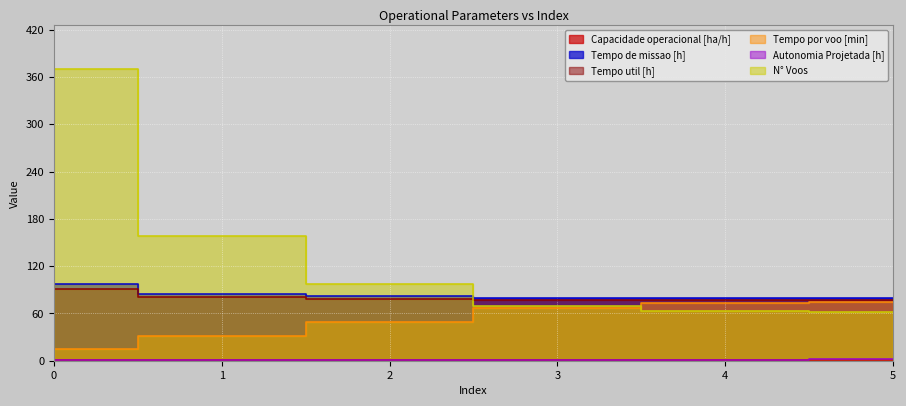

Count the number of categories in the chart.

6